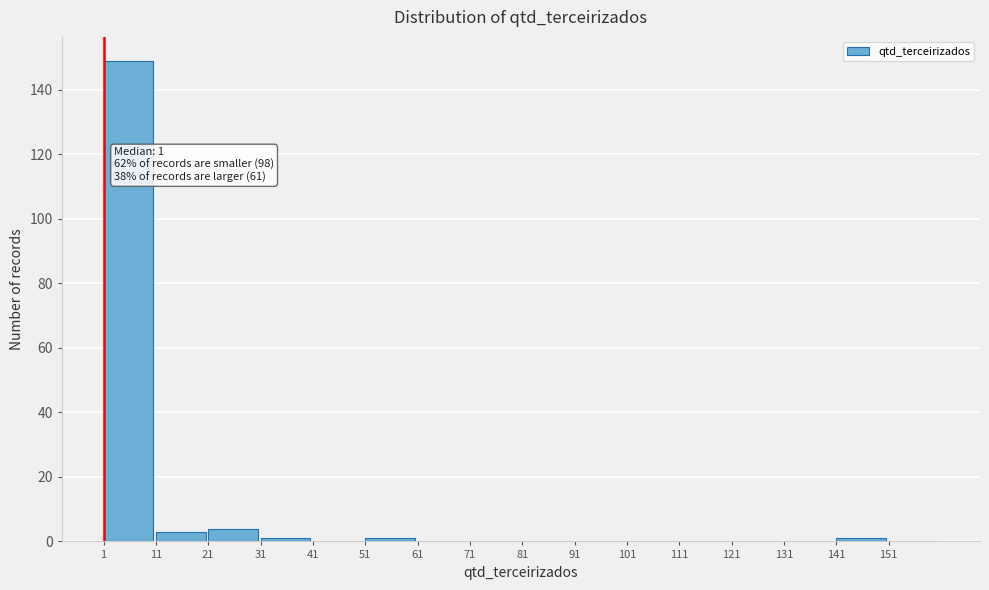

Over which range of the x-axis is the bar tallest?

1 to 11